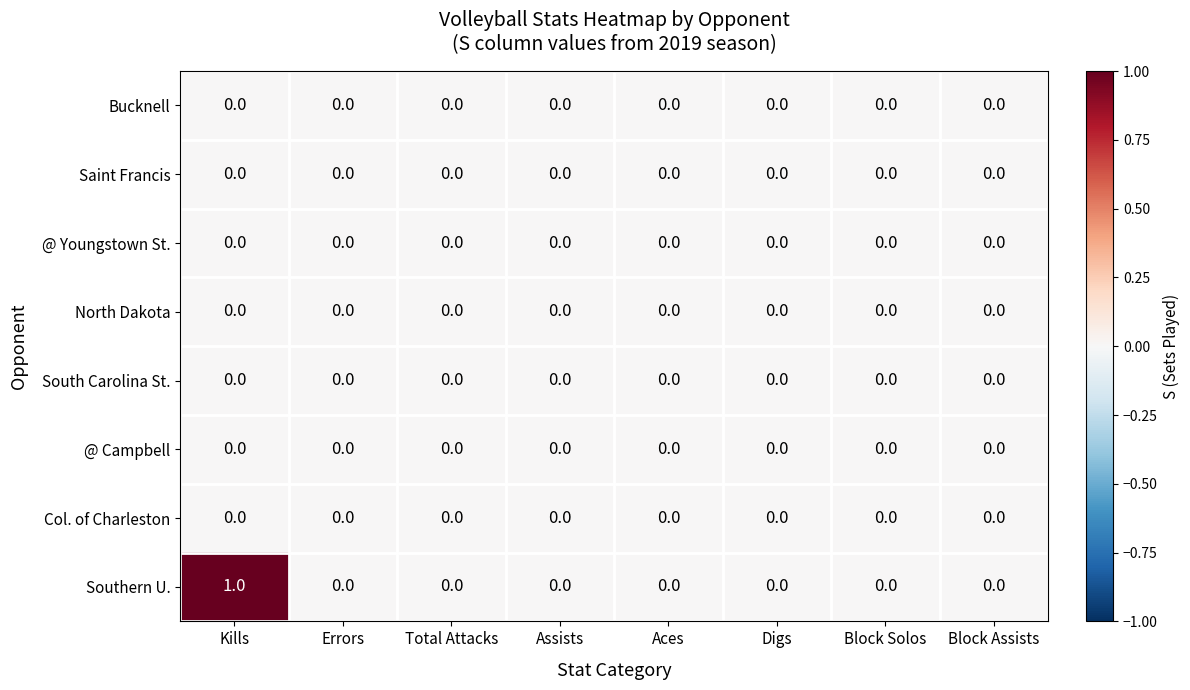

Which series has the widest spread of values?

Southern U.